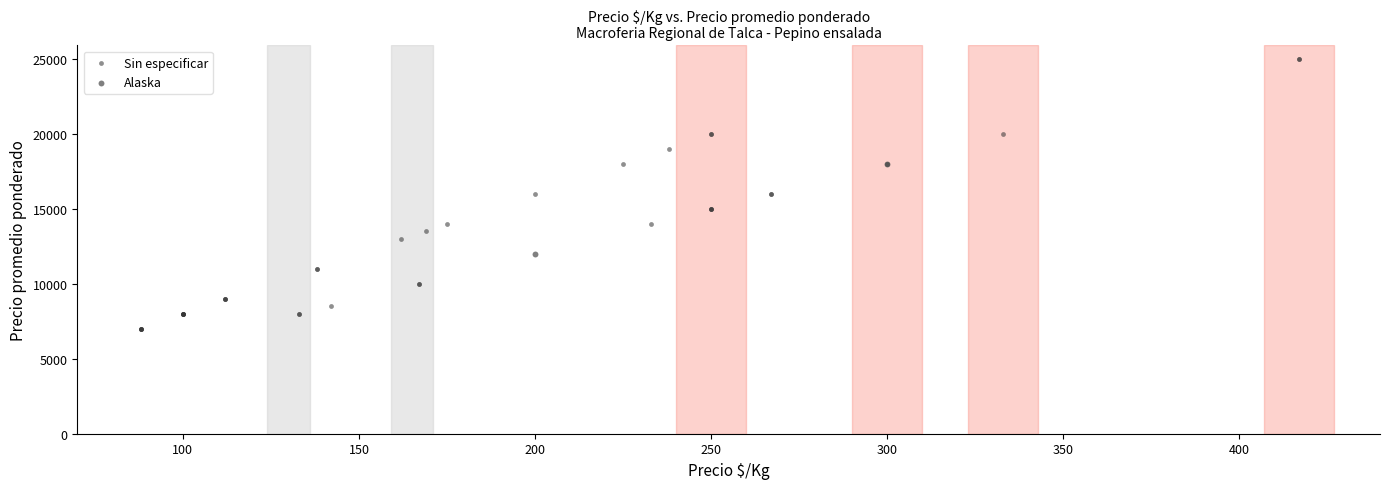

What are all the series names shown in the legend?

Sin especificar, Alaska